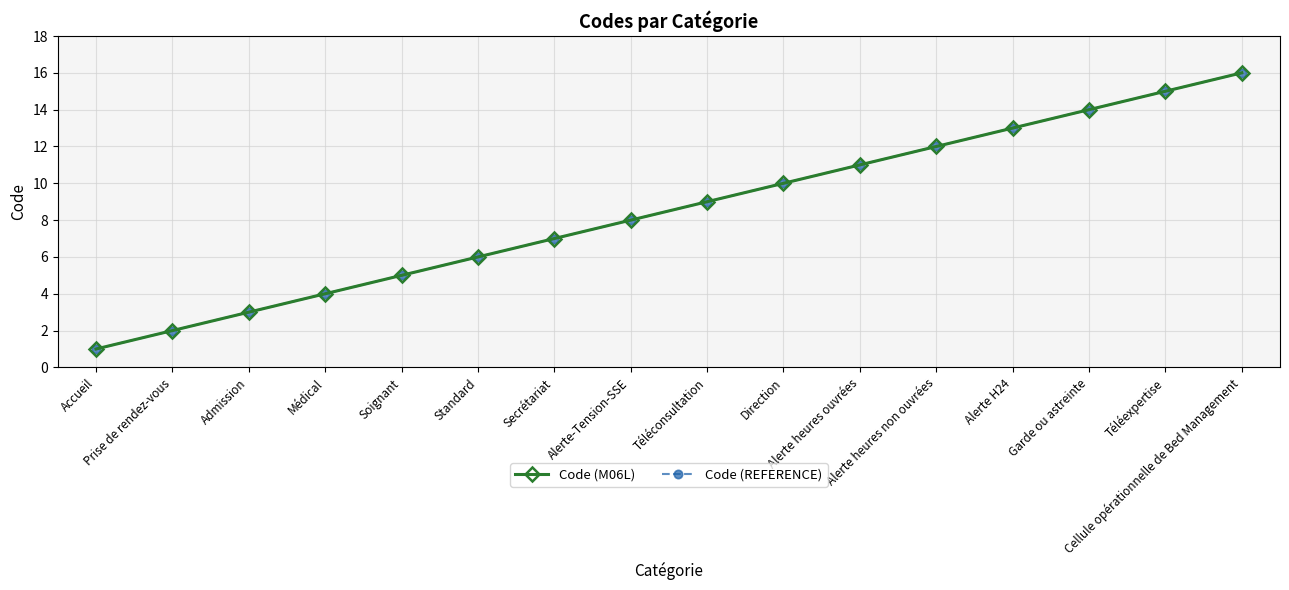

At how many categories does at least one series exceed 3?

13